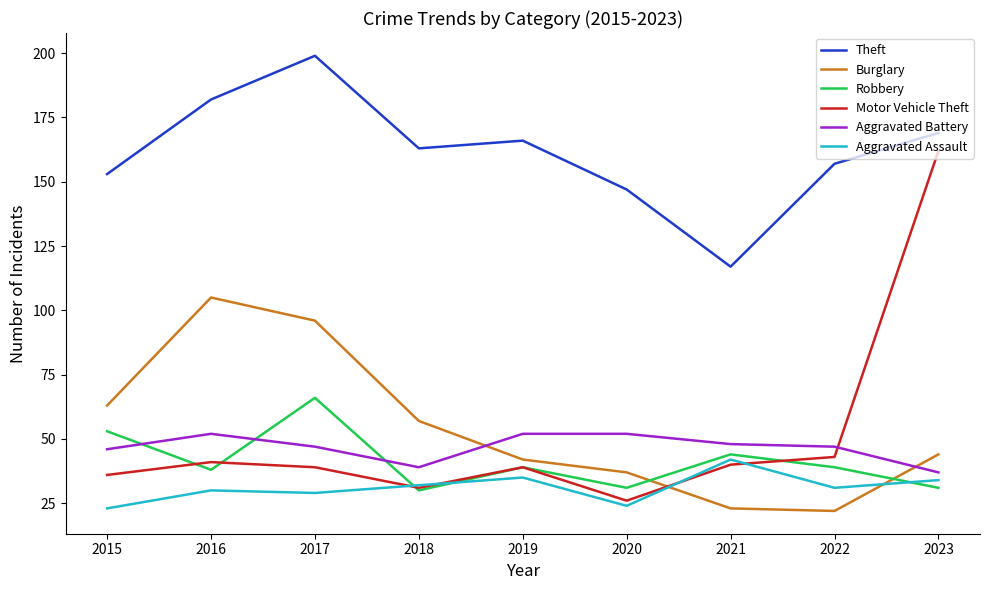

At which category does Burglary reach its first local peak?

2016